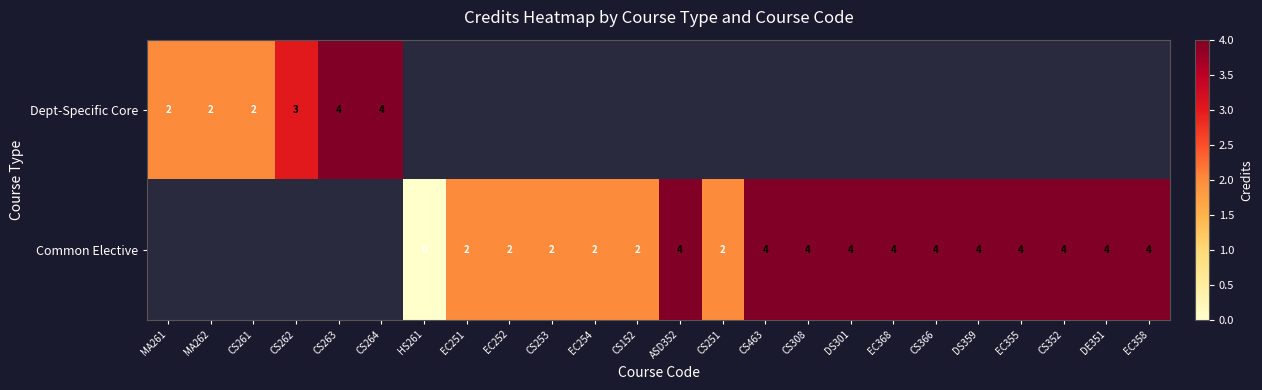

The value of Common Elective at CS152 is 2. True or false?

True